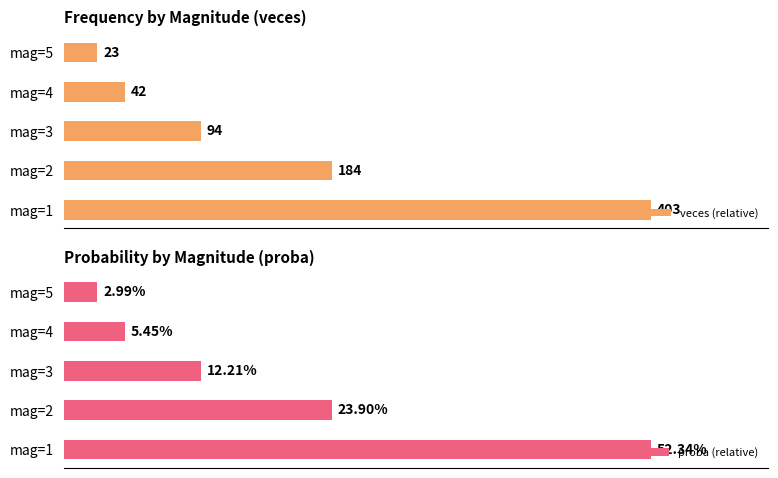

What are all the series names shown in the legend?

veces (relative), proba (relative)